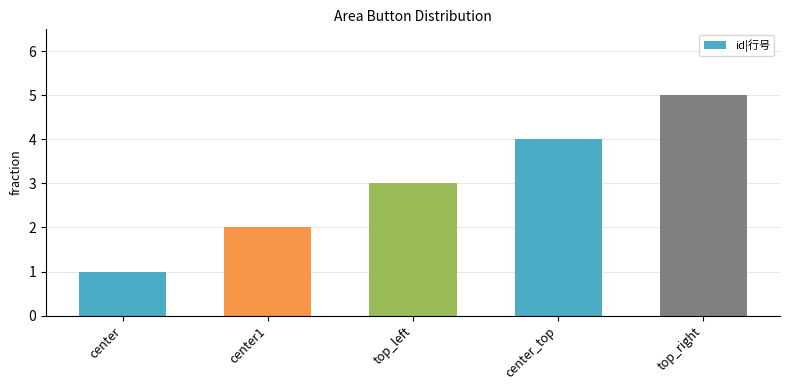

What is the average value?

3